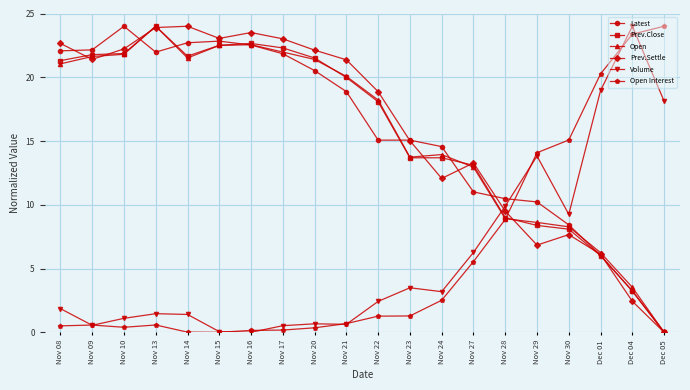

What is the spread (max minus min) of values at Nov 17?

22.8